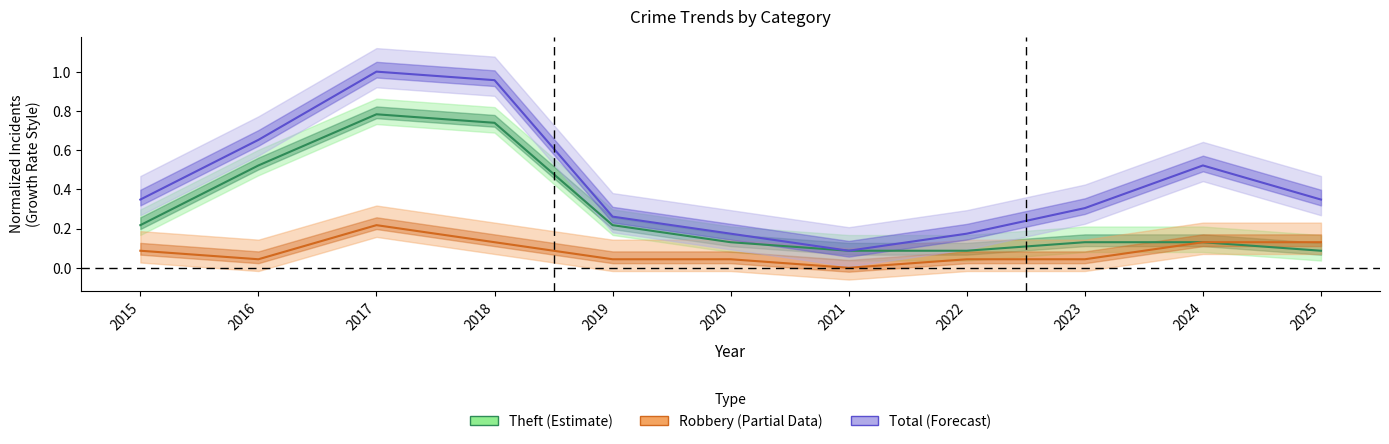

The value of Total (Forecast) at 2023 is 0.3. True or false?

True